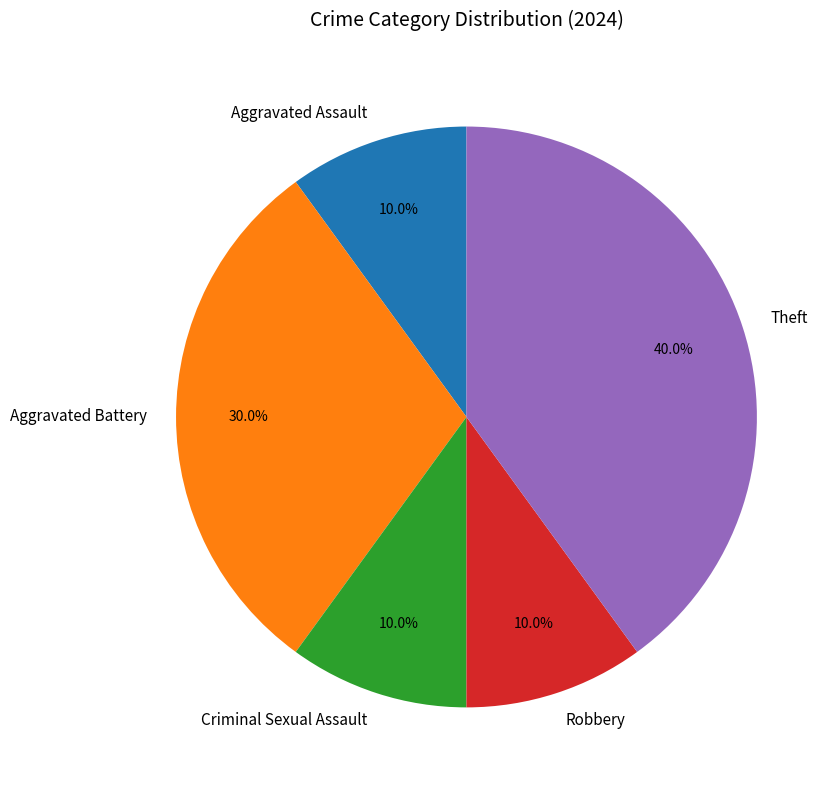

To the nearest percent, what portion does Robbery represent?

10%